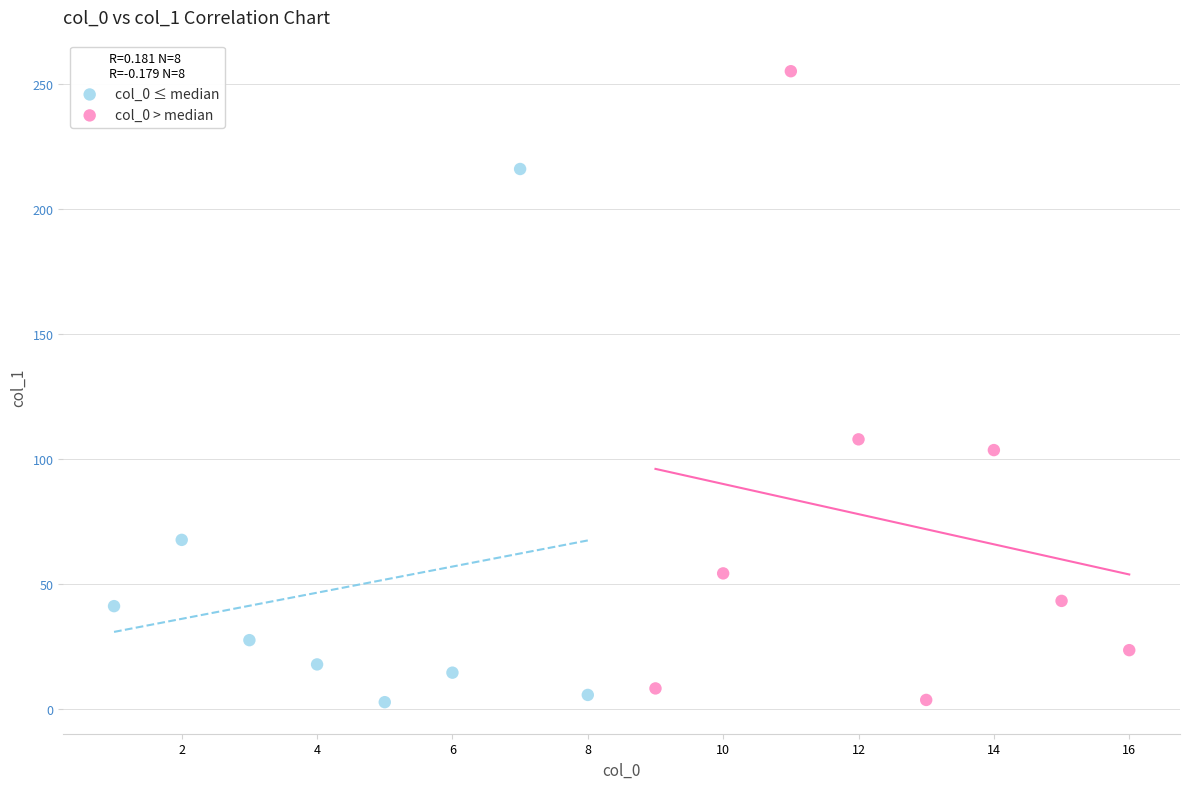

Which series has the largest Y range (max minus min)?

col_0 > median